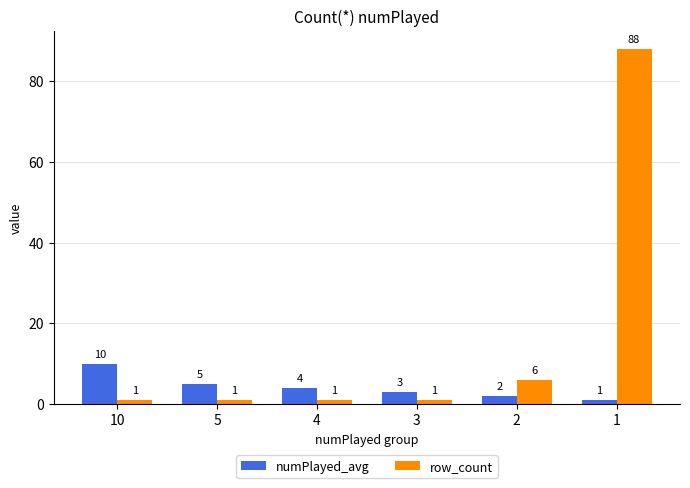

What is the maximum value shown in the chart?

88